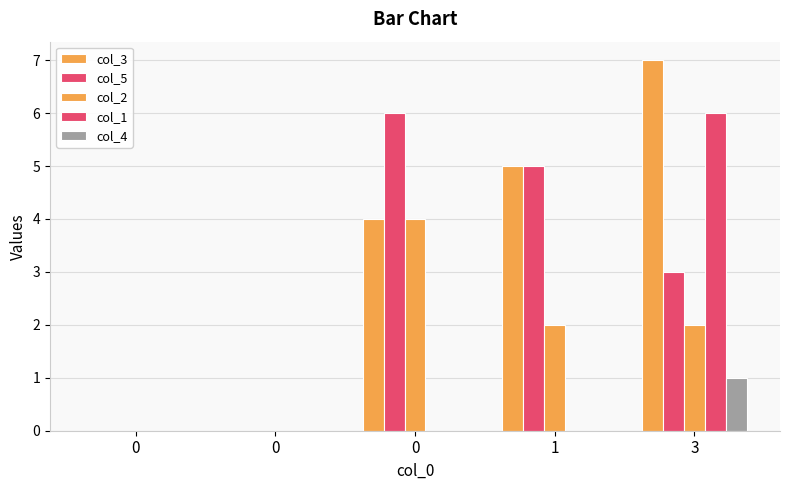

Count the col_5 values in the range 0 to 5.

4